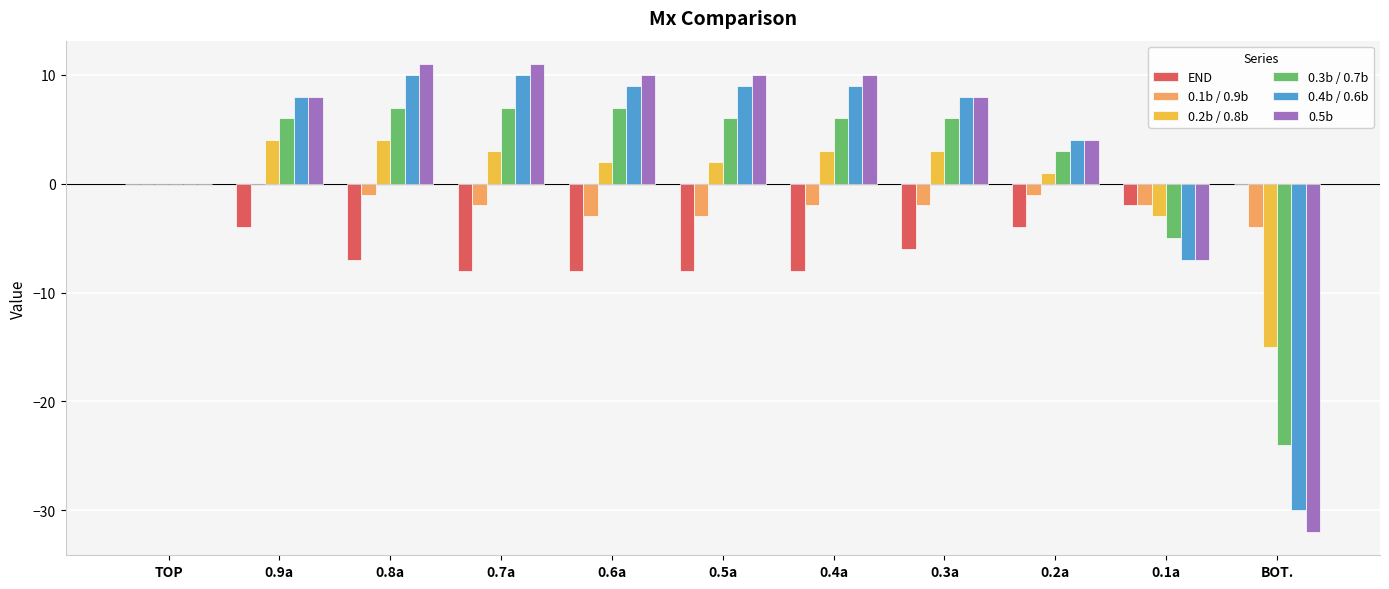

How many groups of bars are there?

11